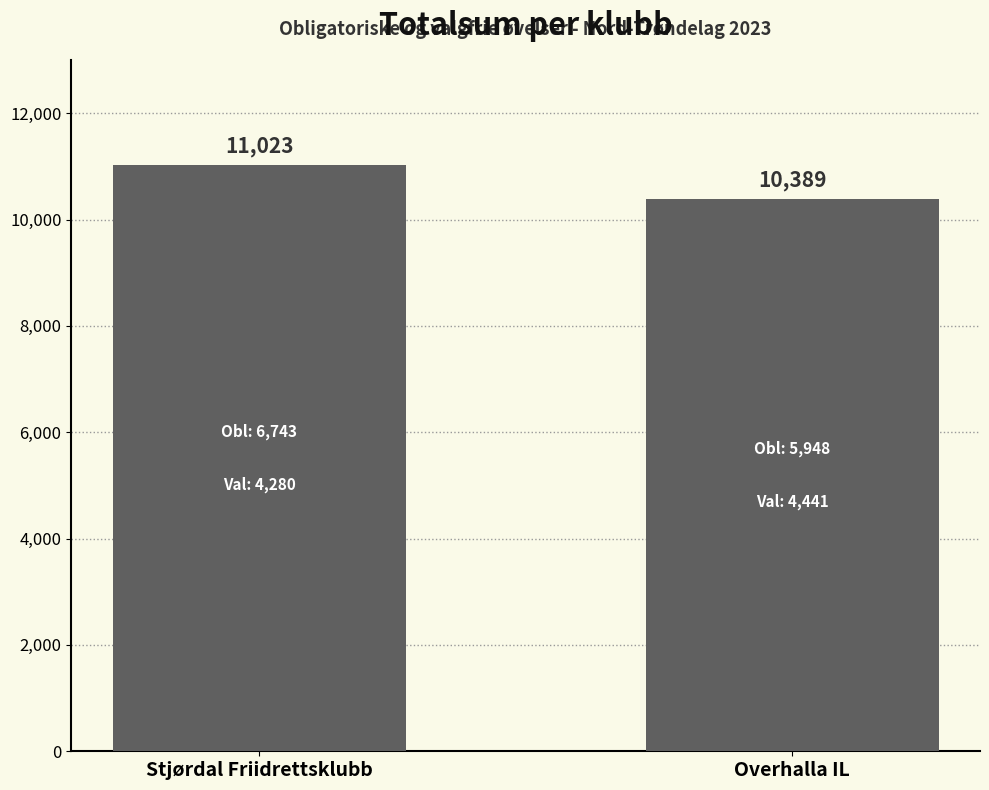

True or false: the data shows 2590 at Overhalla IL.

False